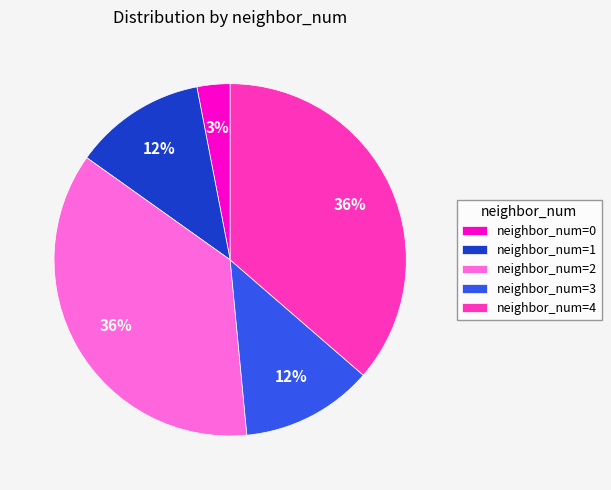

Approximately how many times larger is the value at neighbor_num=1 compared to neighbor_num=0?

4.0